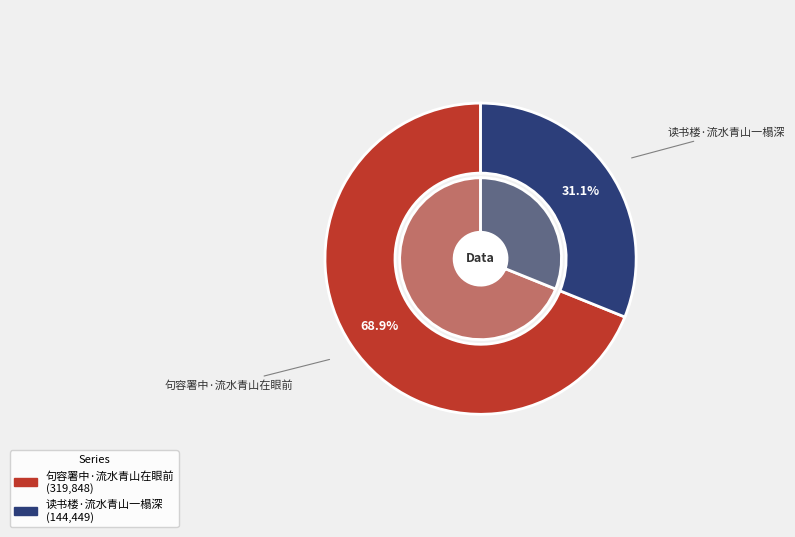

To the nearest percent, what is the average slice percentage?

50%